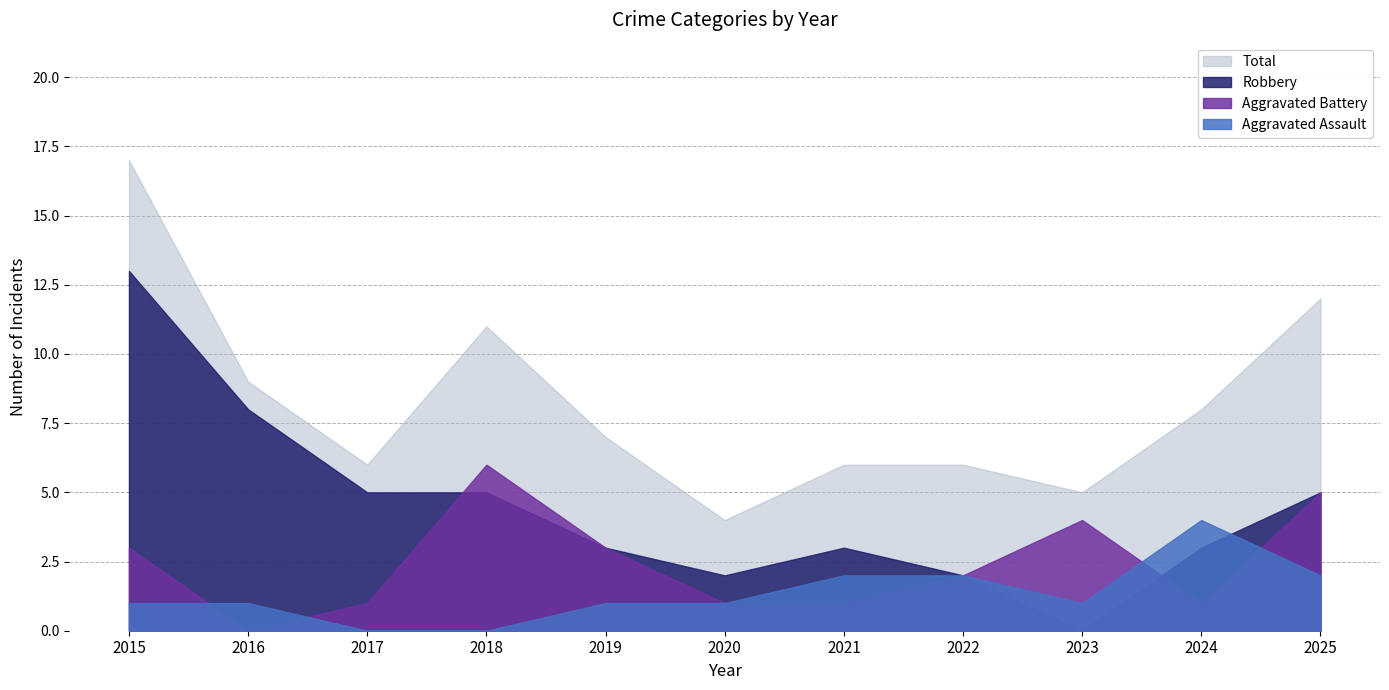

Where does the Total series first go above 7?

2015